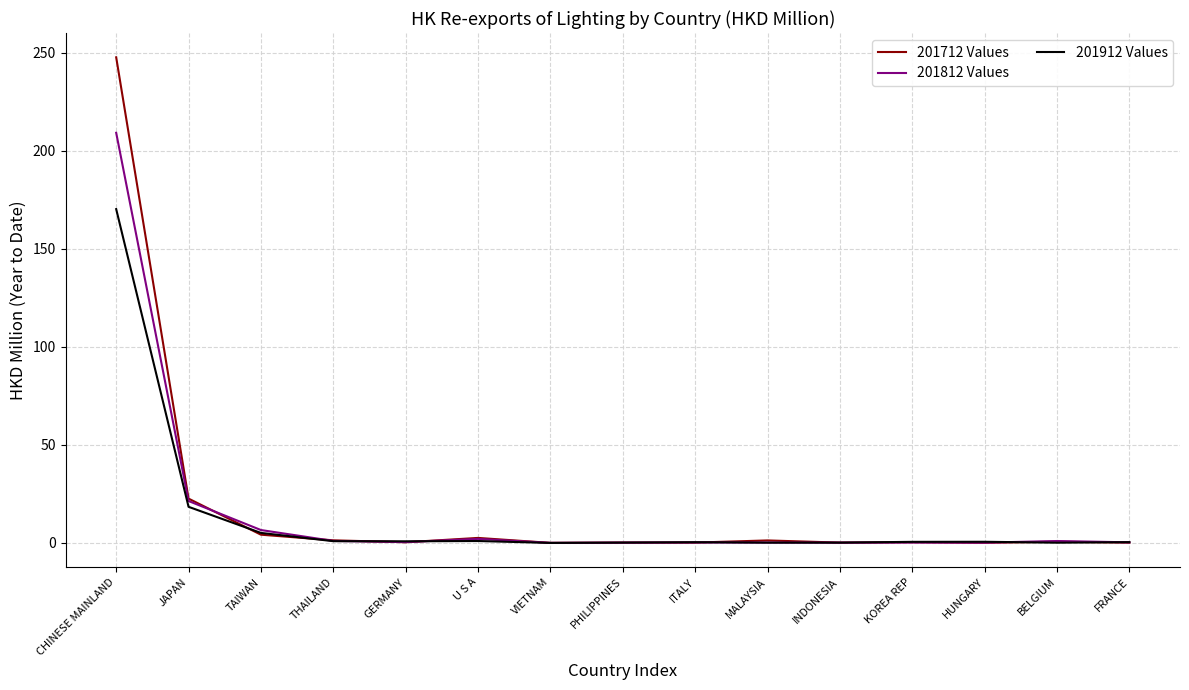

At how many categories does at least one series exceed 140?

1